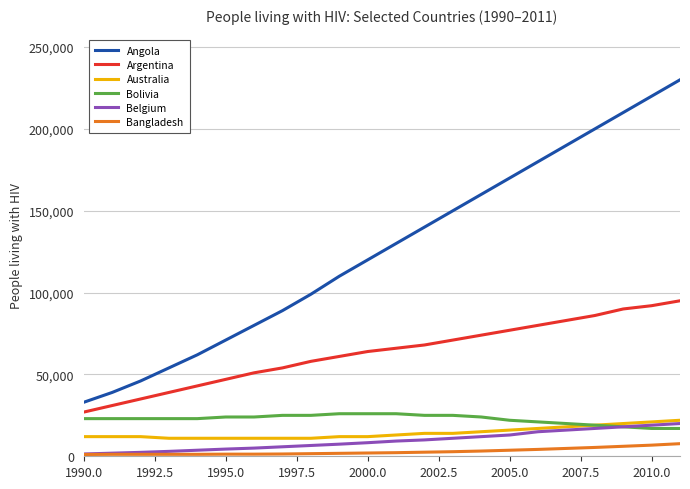

What is the highest value of the Angola series?

230000